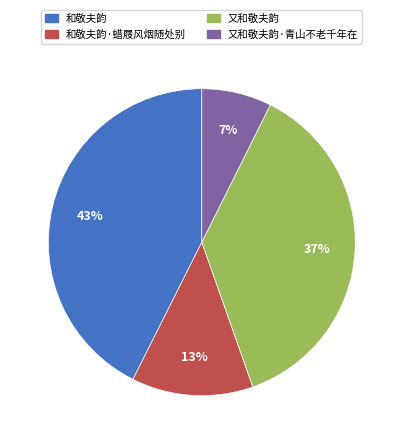

To the nearest percent, what is the average slice percentage?

25%